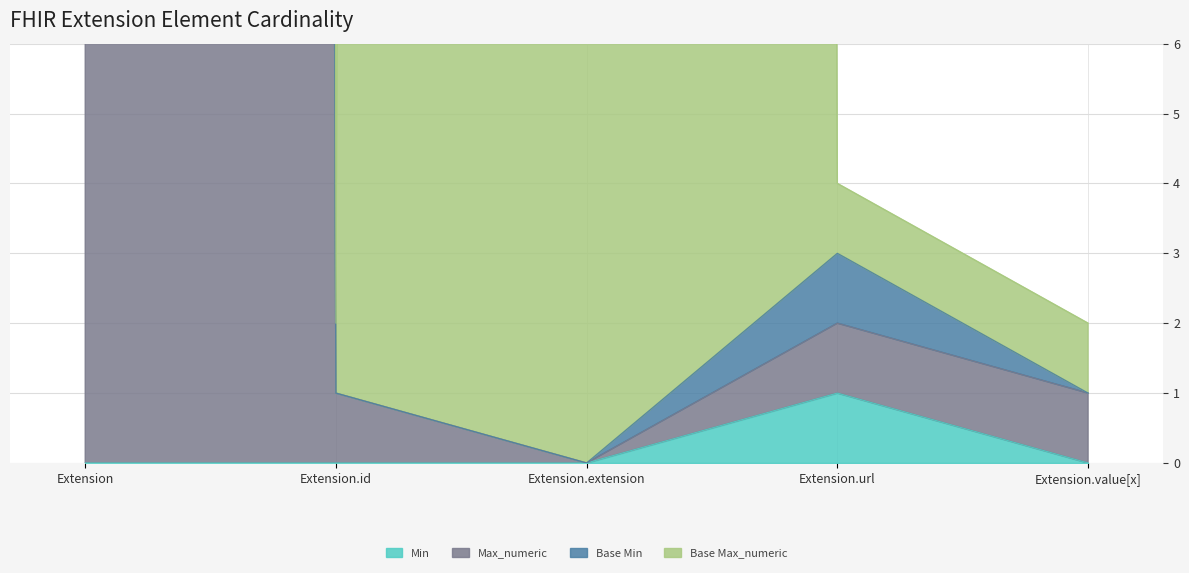

What is the label of the 4th point from the left?

Extension.url